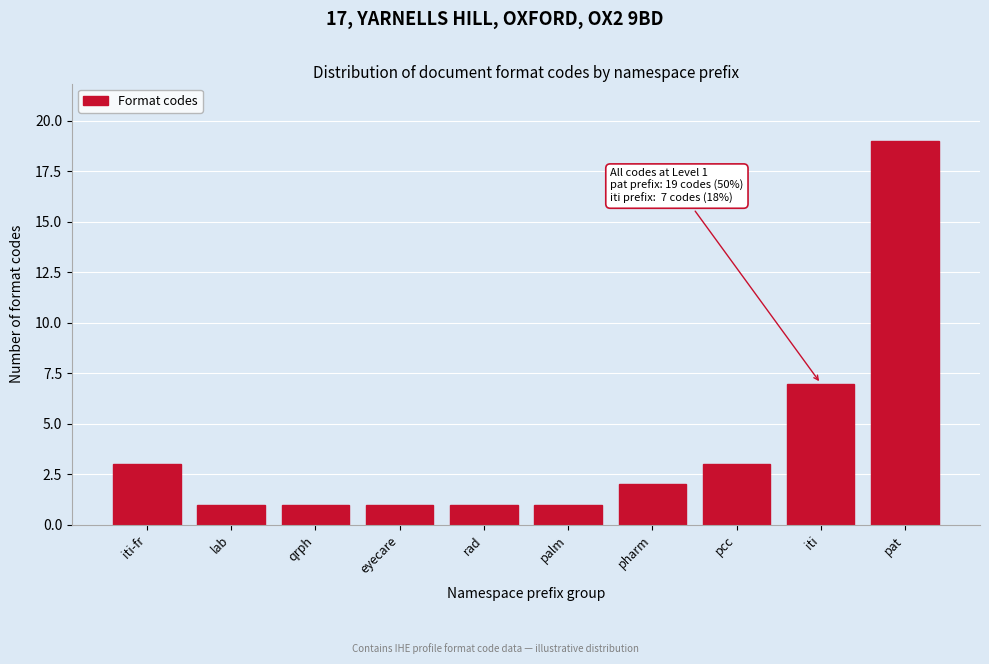

Reading left to right, extract all data points from this chart.

3	1	1	1	1	1	2	3	7	19